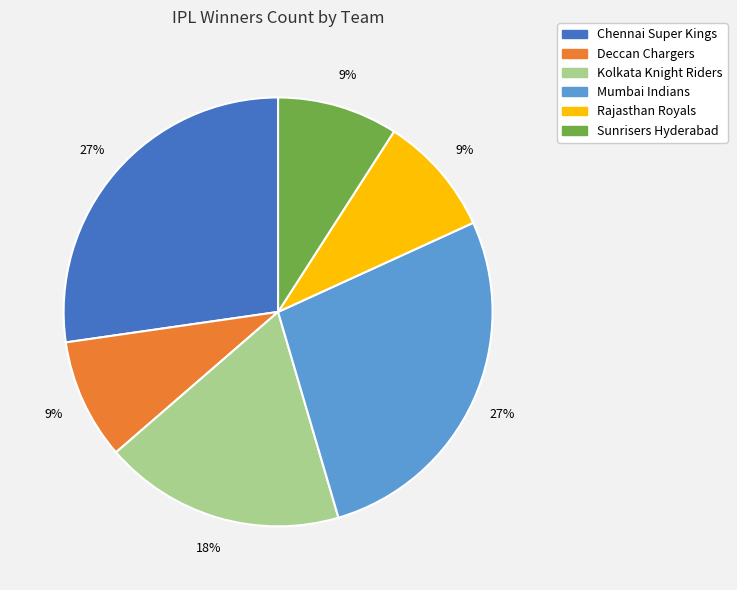

Count the number of slices in the pie.

6